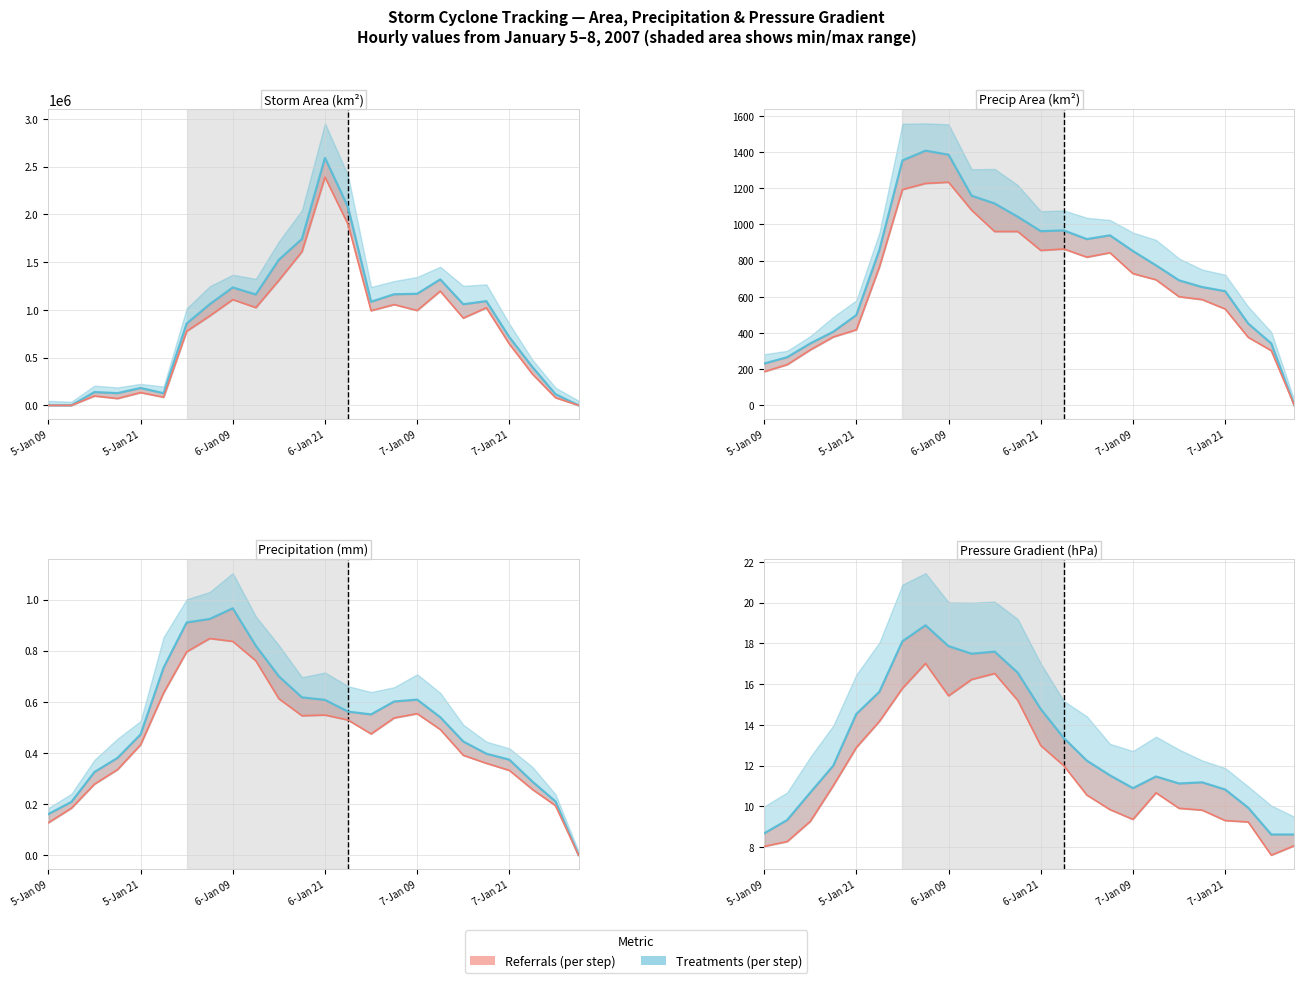

What is the average value of the Treatments (per step) series?

13.0